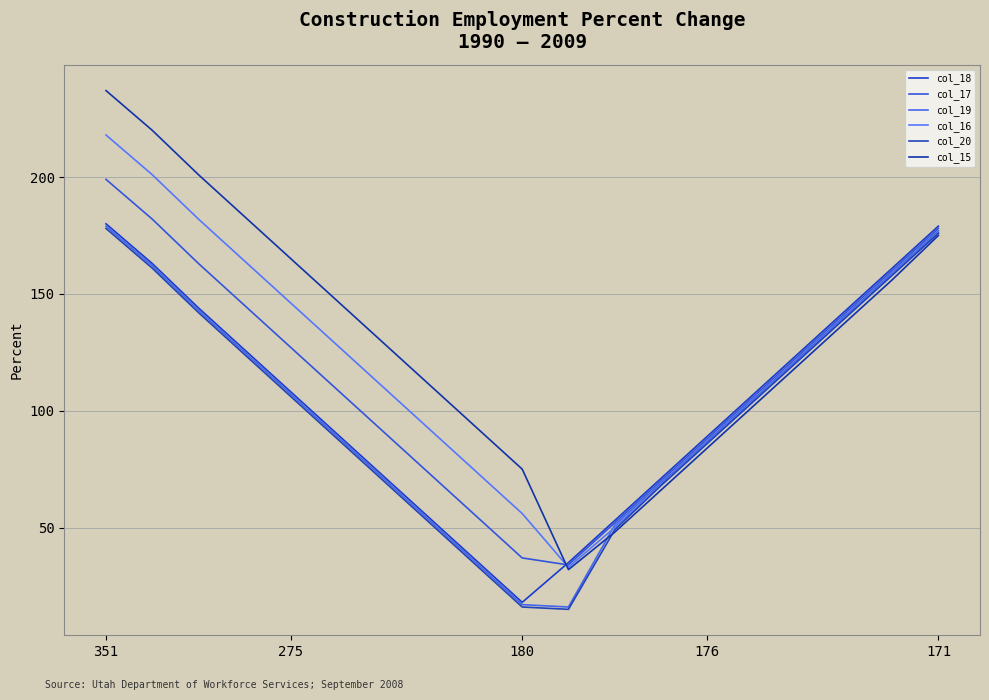

How many lines are shown in the chart?

6